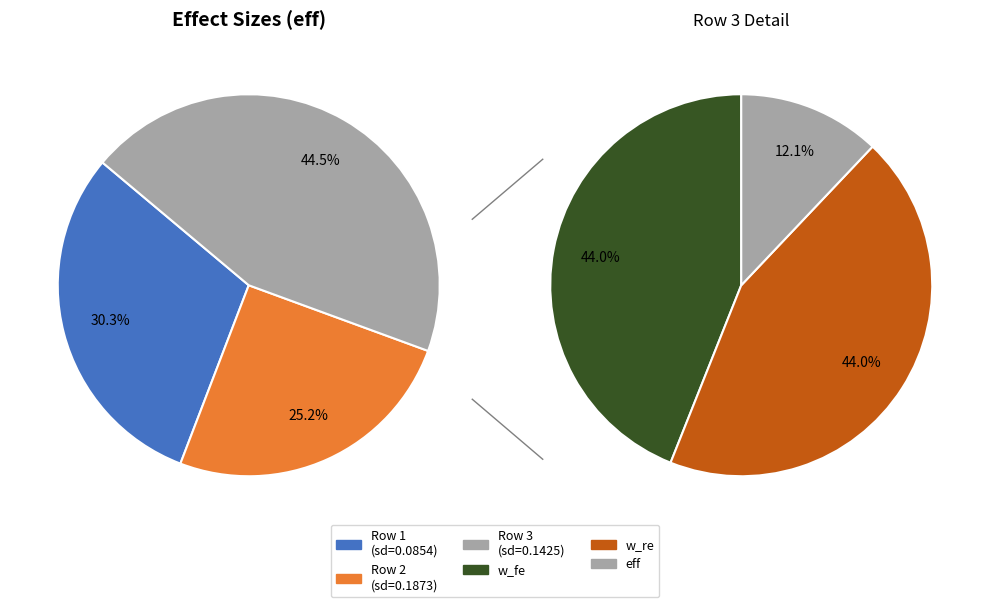

The 0.08543332577747112 slice represents 24% of the pie. True or false?

False